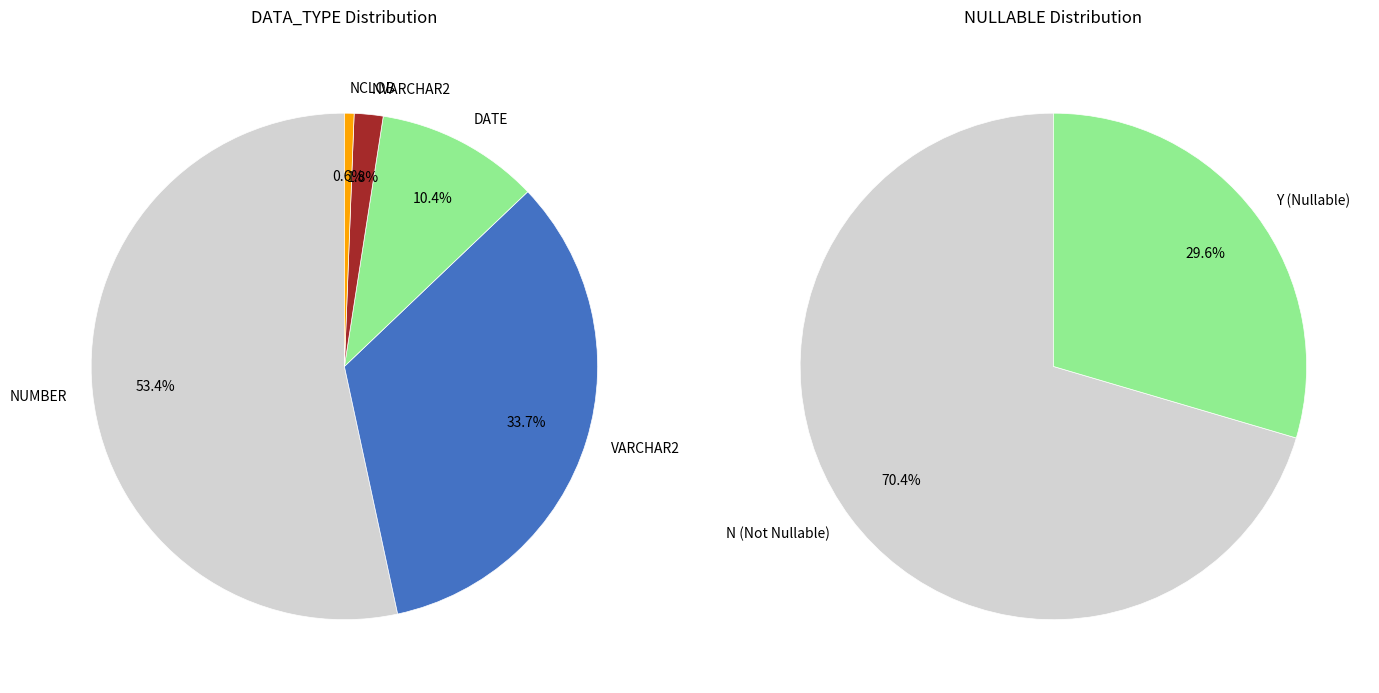

Does any single category account for the majority?

Yes